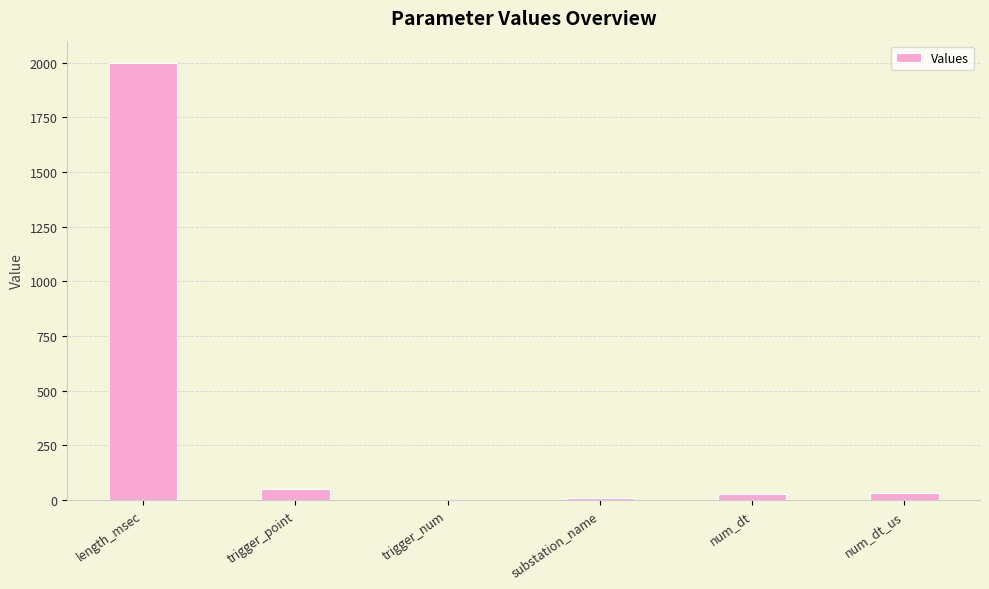

At which category does the chart reach its peak across all series?

length_msec